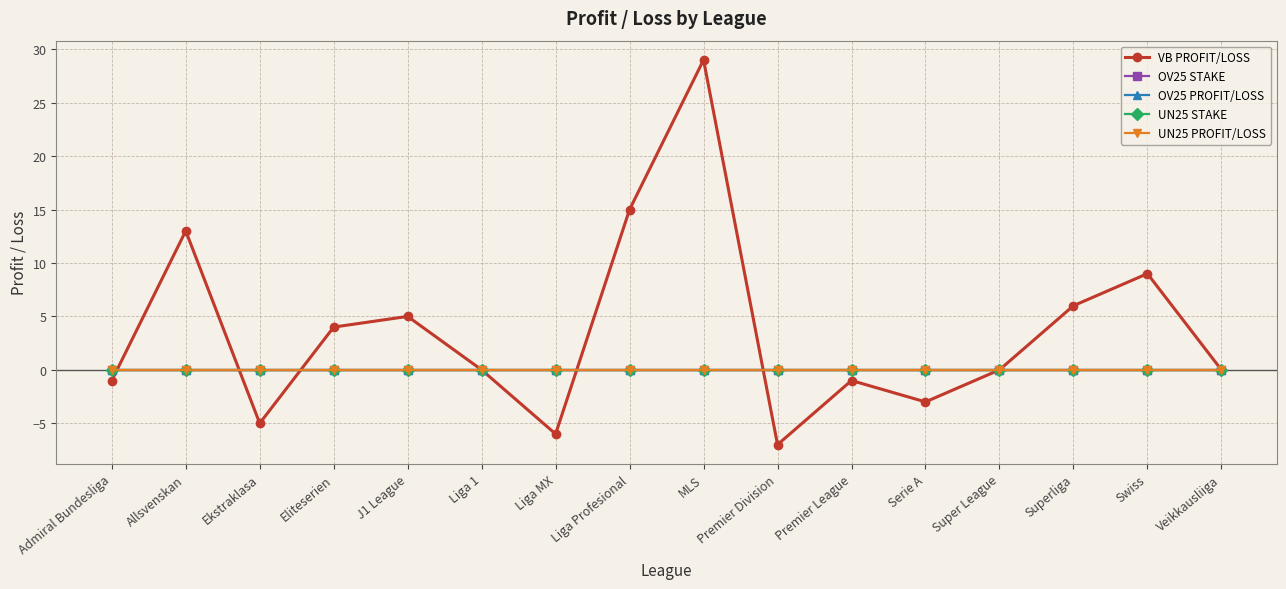

Which category has the highest value across all series?

MLS